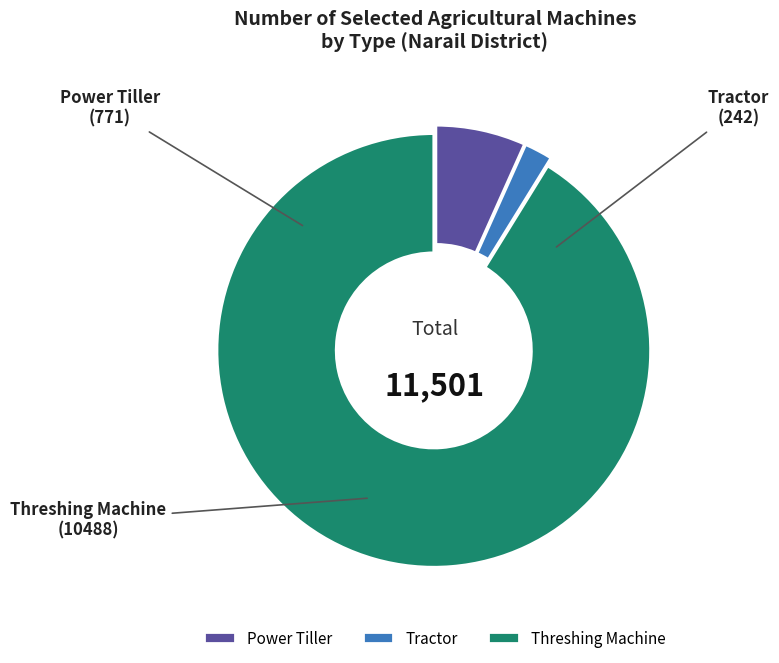

Approximately how many times larger is the value at Threshing Machine compared to Tractor?

43.3